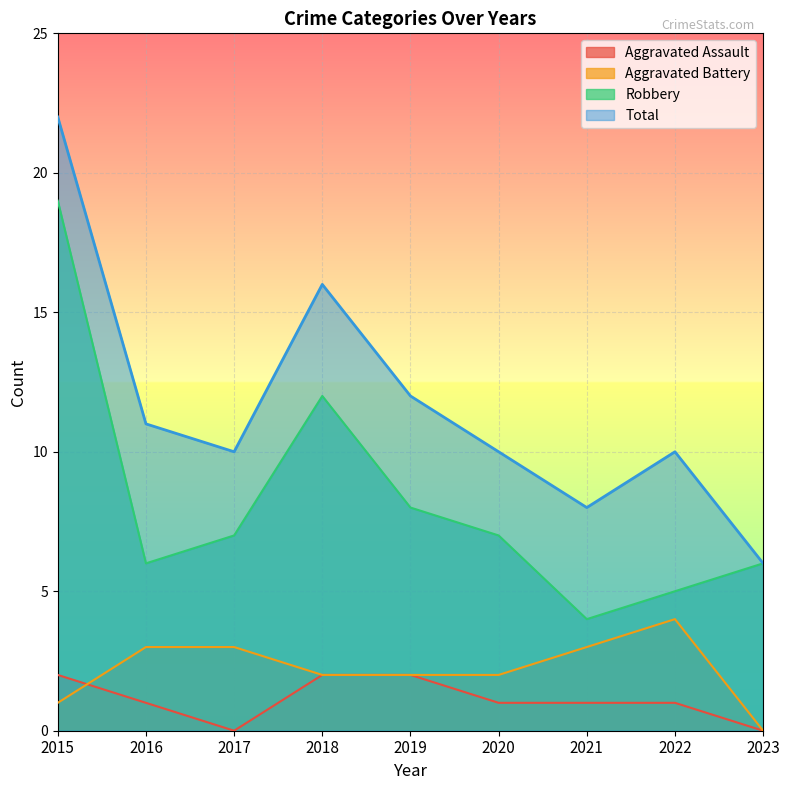

What is the value of the Robbery point at the 5th from the left?

8